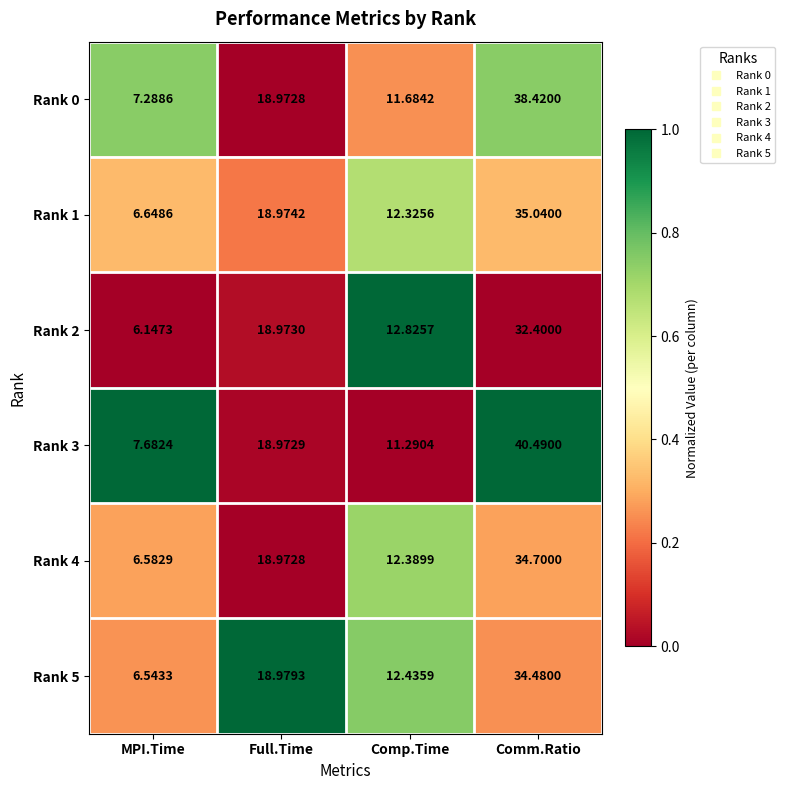

List the labels in order of Rank 0 value, smallest first.

MPI.Time, Comp.Time, Full.Time, Comm.Ratio